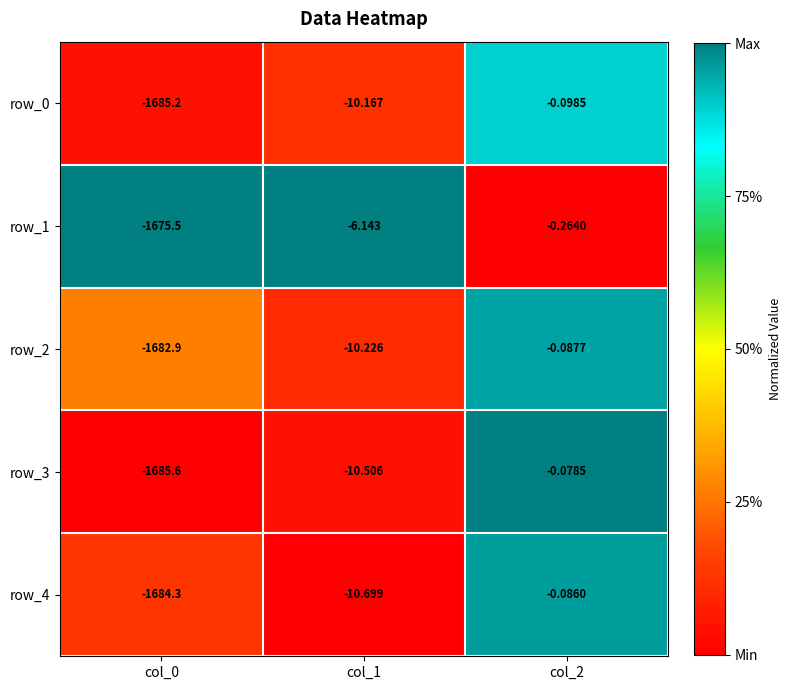

Is the value of row_3 at col_0 greater than the value of row_2 at col_1?

No